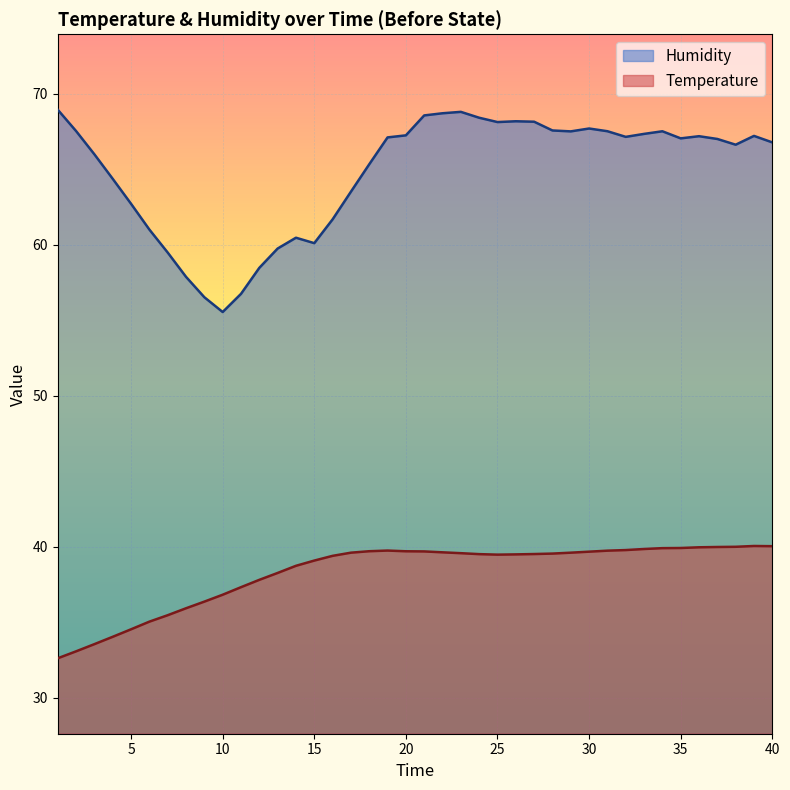

At which category is the sum across all series the highest?

23